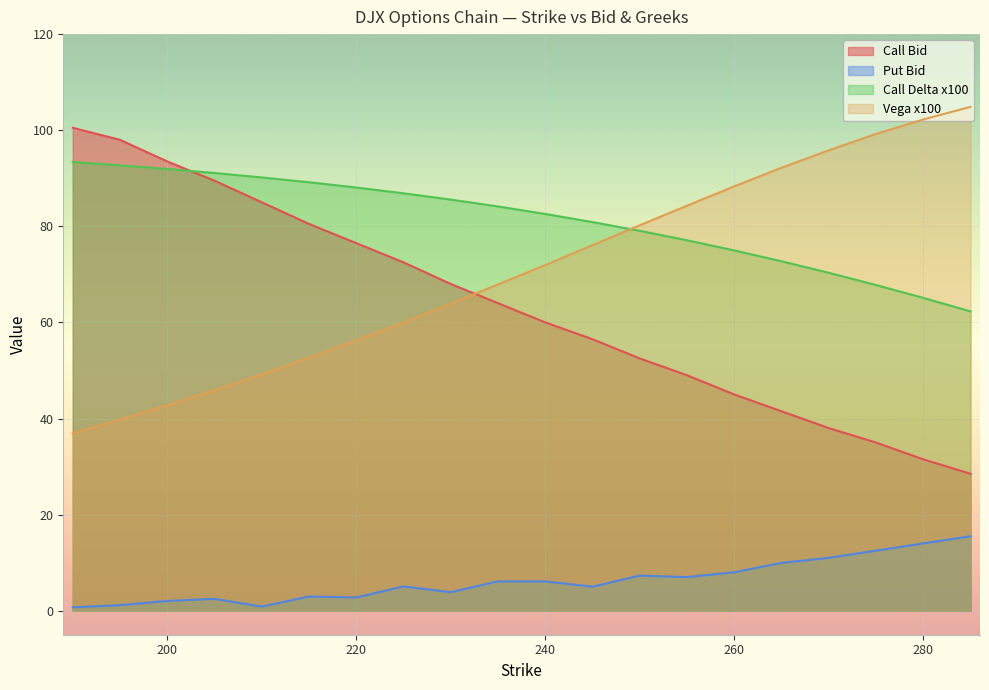

The value of Put Bid at 265 is 9.9. True or false?

True